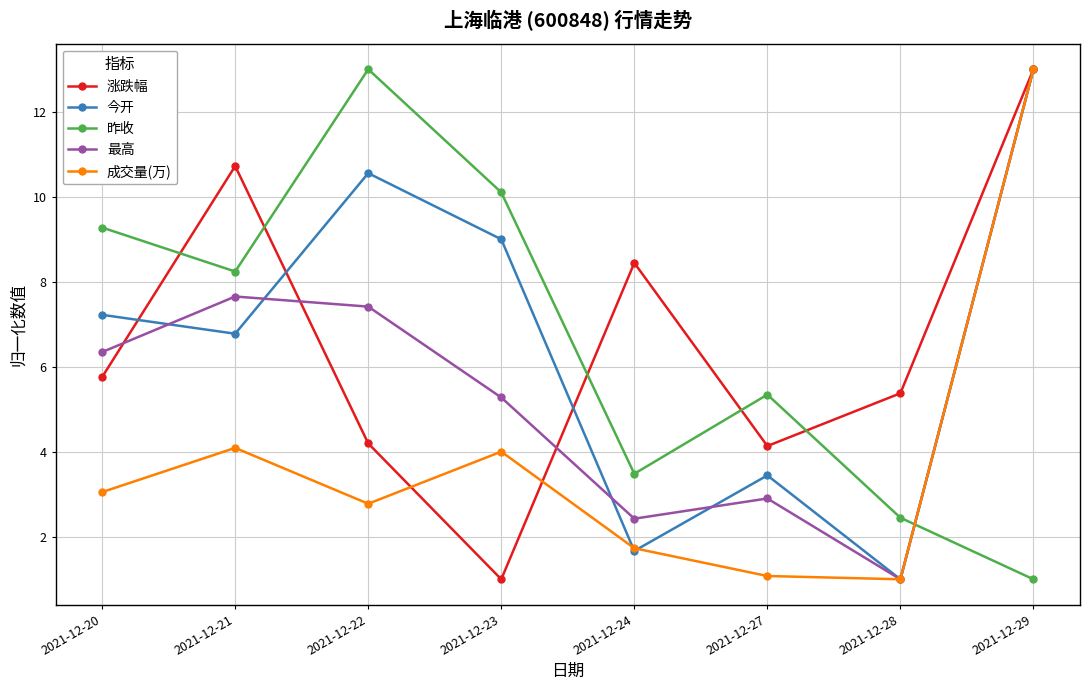

Reading right to left, list all the values displayed in this chart.

涨跌幅: 13.0	5.4	4.1	8.4	1.0	4.2	10.7	5.8
今开: 13.0	1.0	3.4	1.7	9.0	10.6	6.8	7.2
昨收: 1.0	2.4	5.3	3.5	10.1	13.0	8.2	9.3
最高: 13.0	1.0	2.9	2.4	5.3	7.4	7.7	6.3
成交量(万): 13.0	1.0	1.1	1.7	4.0	2.8	4.1	3.1